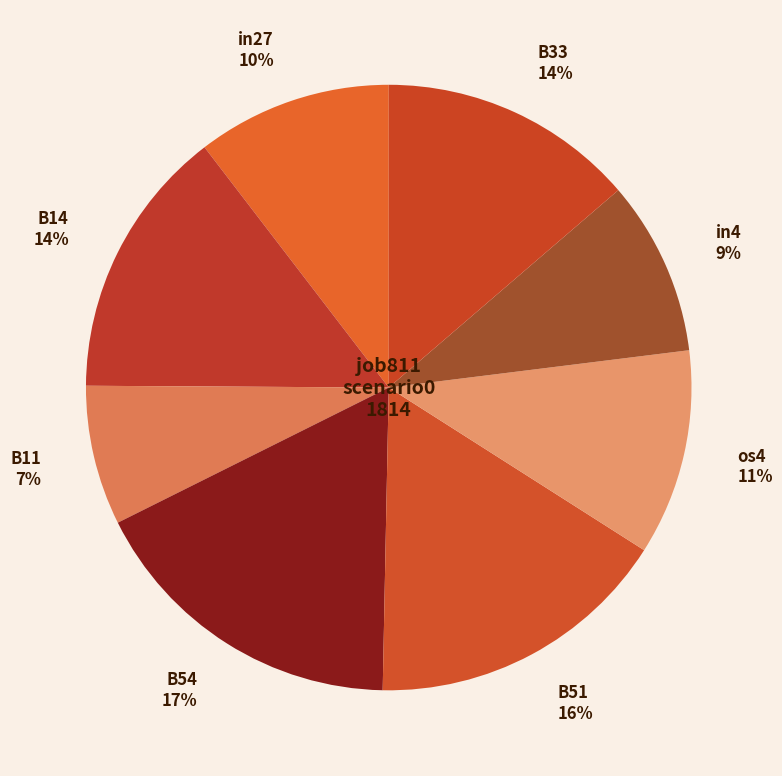

Is it true that in4 is 1% of the pie?

False